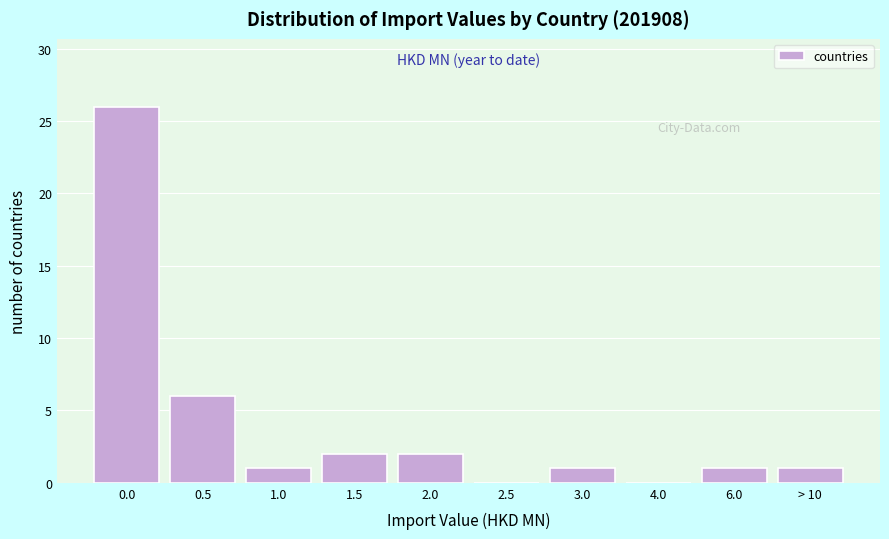

Reading left to right, extract all data points from this chart.

0.0=26	0.5=6	1.0=1	1.5=2	2.0=2	2.5=0	3.0=1	4.0=0	6.0=1	> 10=1